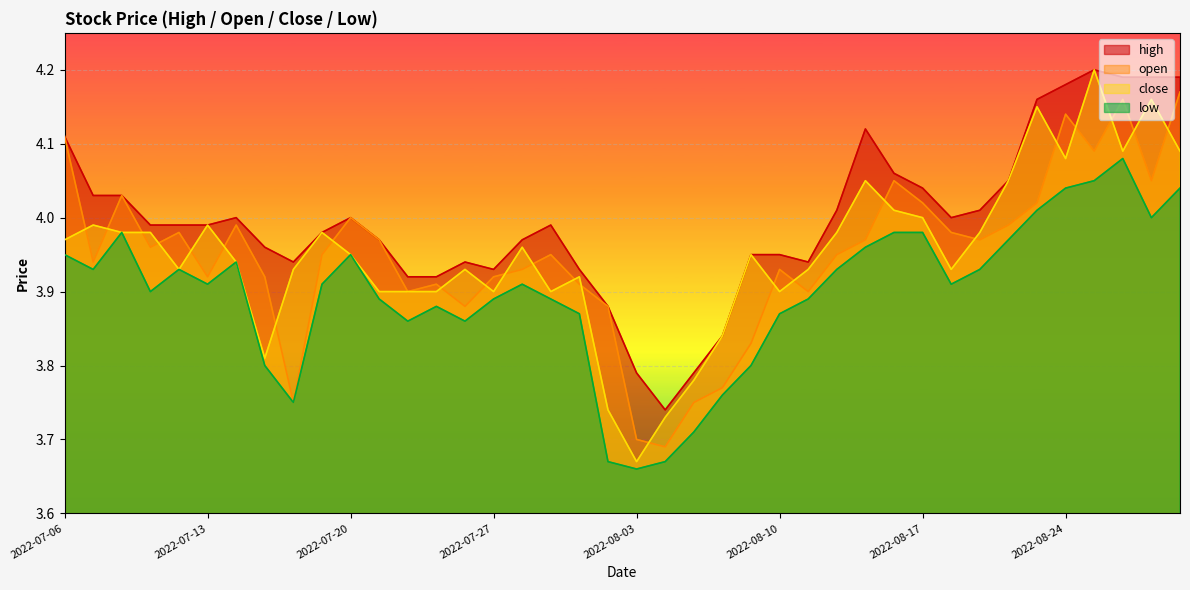

Which series has the largest total across all categories?

high